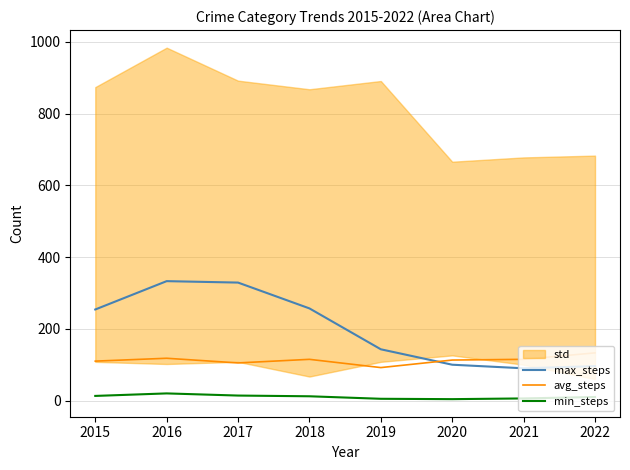

What is the total value across all series at 2018?

384